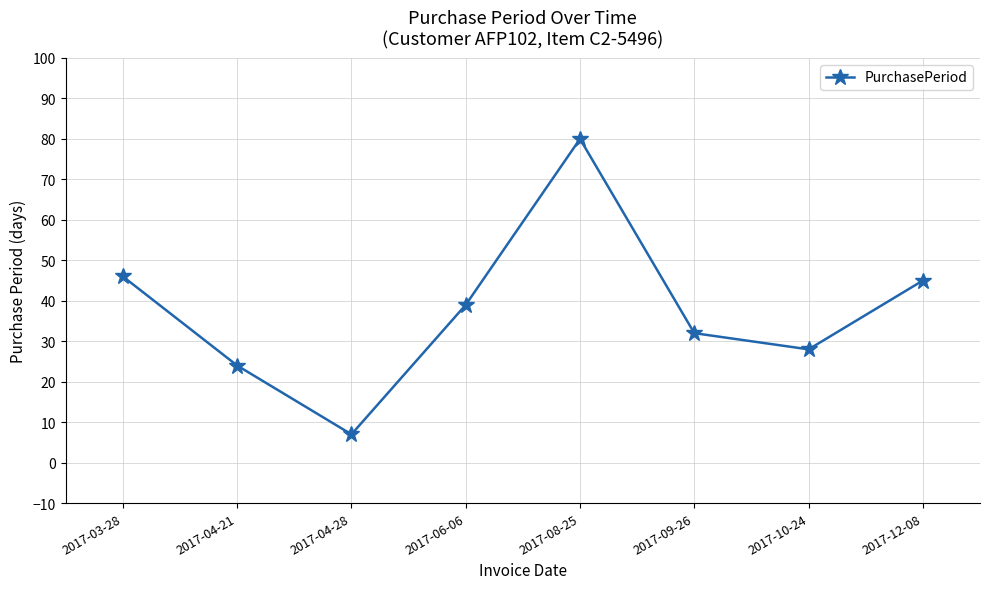

Reading left to right, transcribe all the data shown in this chart.

2017-03-28=46	2017-04-21=24	2017-04-28=7	2017-06-06=39	2017-08-25=80	2017-09-26=32	2017-10-24=28	2017-12-08=45